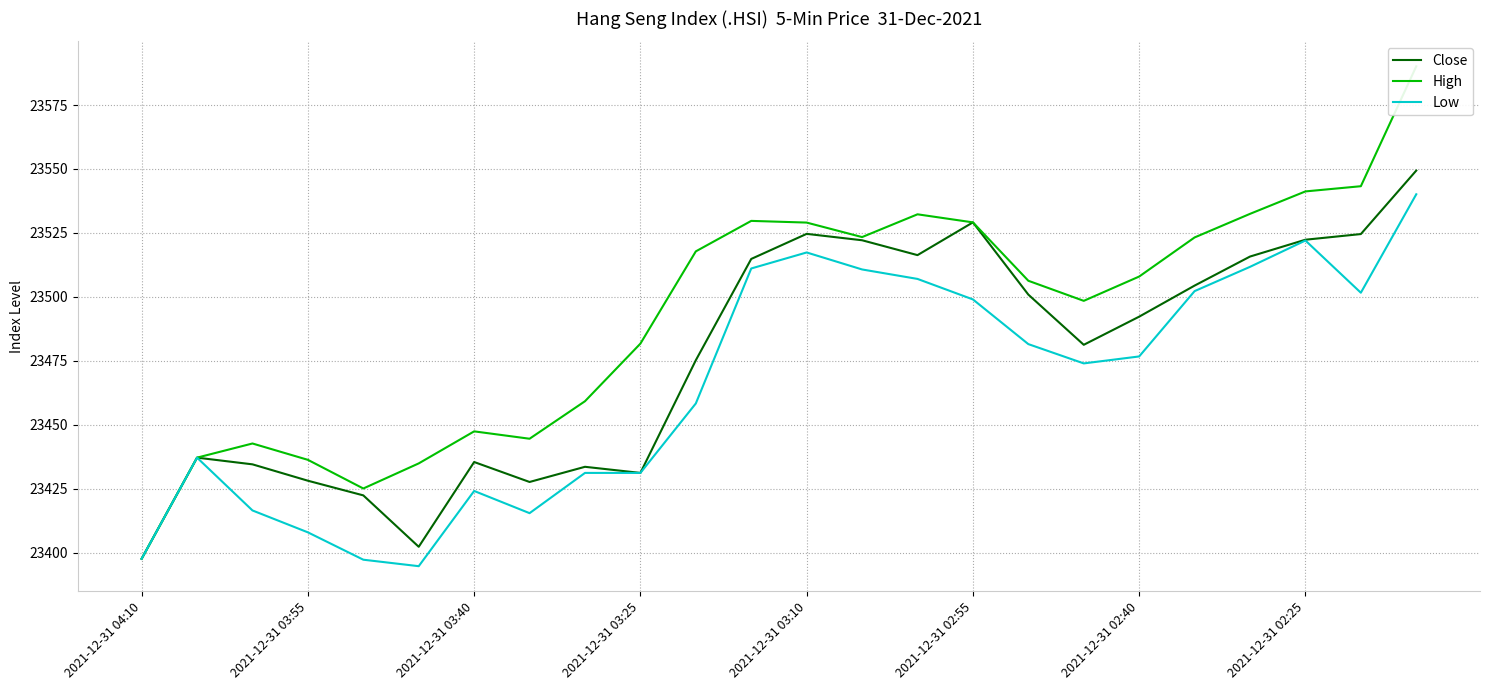

True or false: Close has a value of 23524.7 at 2021-12-31 03:10.

True